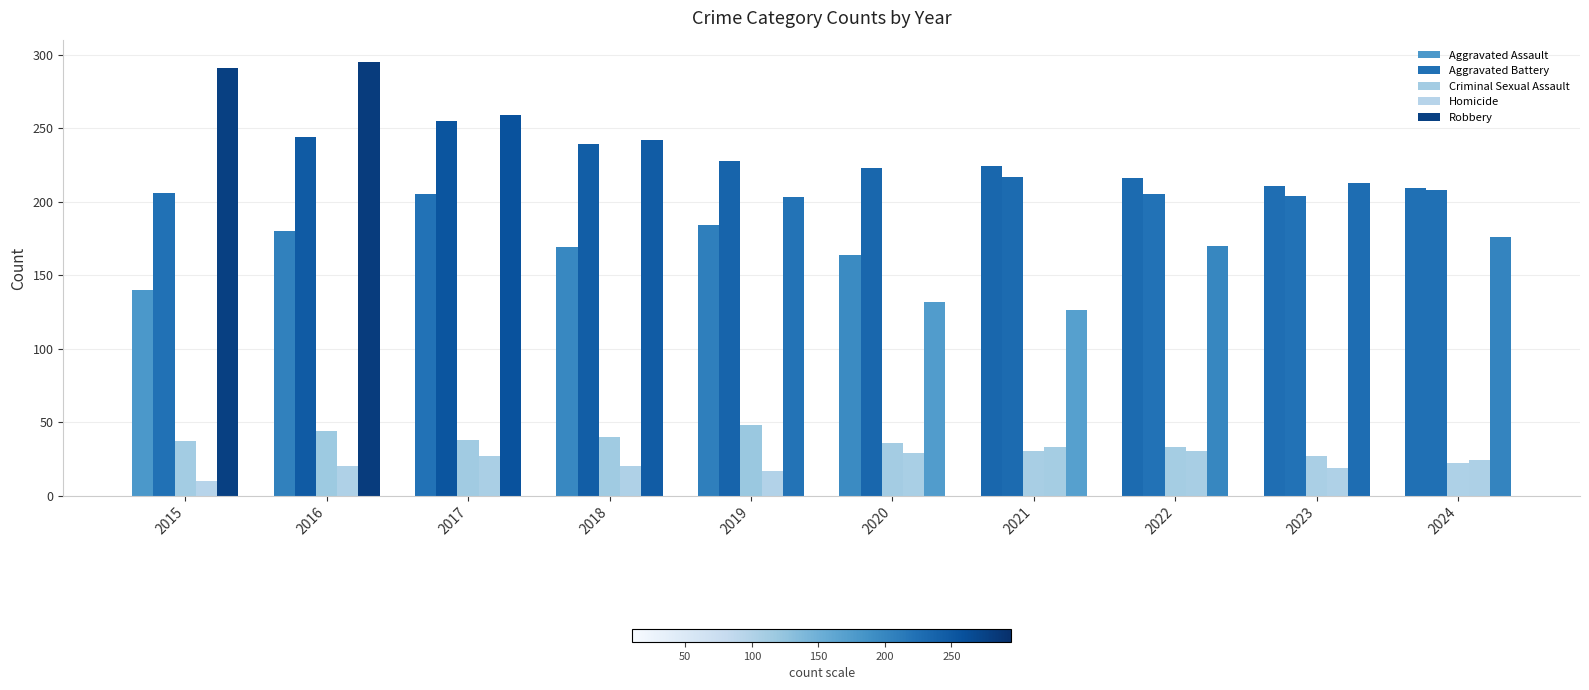

How many bars are there in total?

50